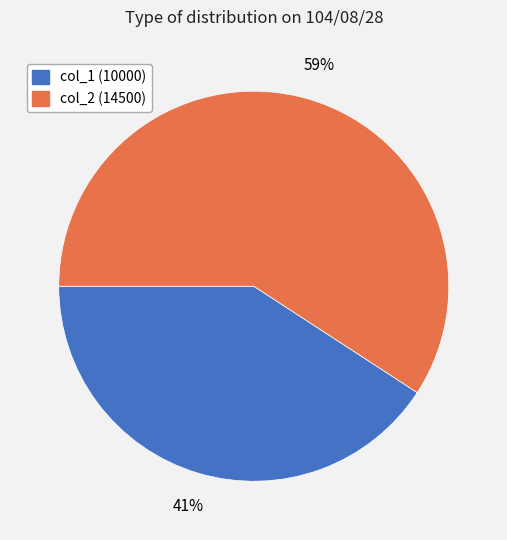

Is there a majority slice in this chart?

Yes